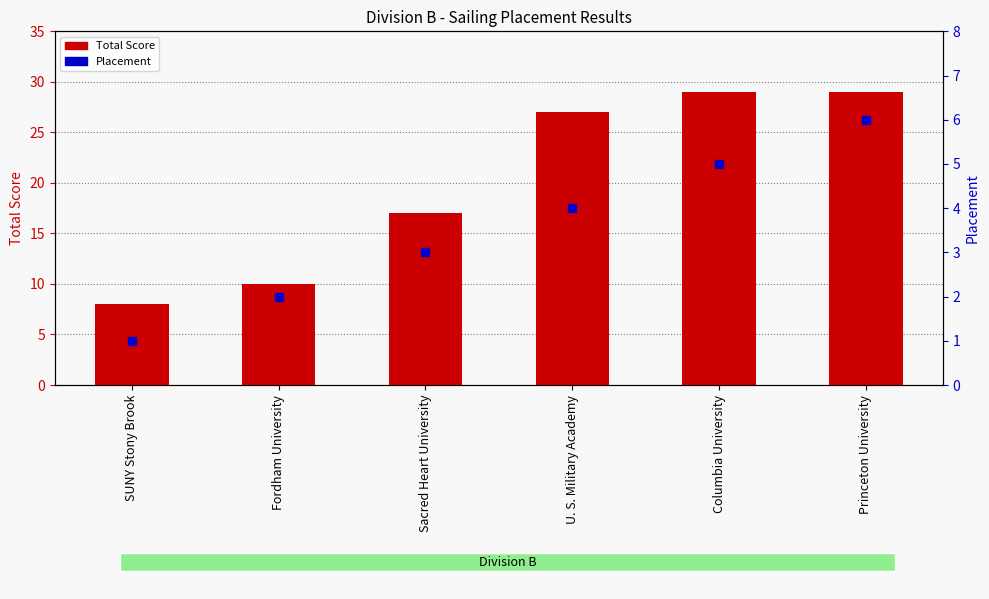

What is the total value across all series at Columbia University?

34